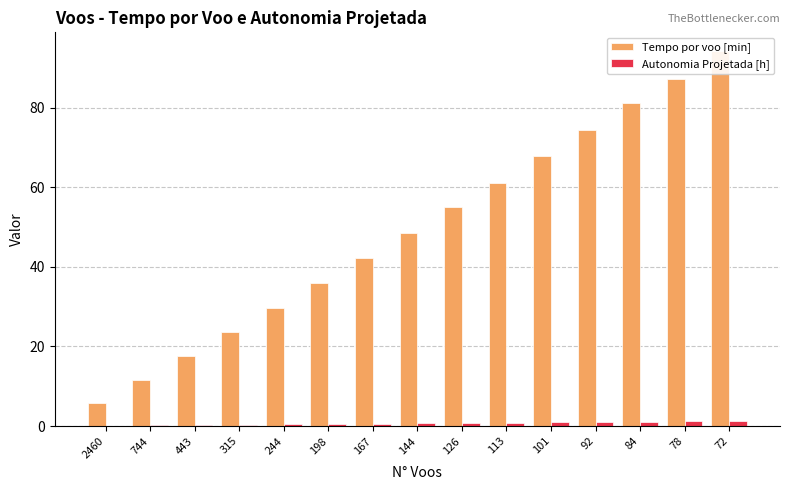

What is the sum of the Tempo por voo [min] values at 101 and 144?

116.4